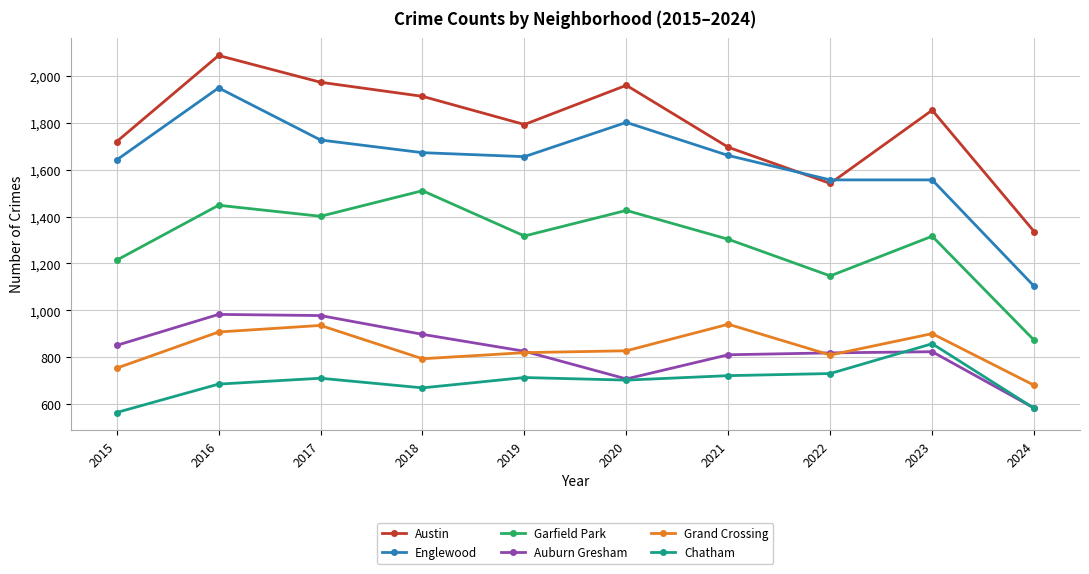

Which series has the widest spread of values?

Englewood